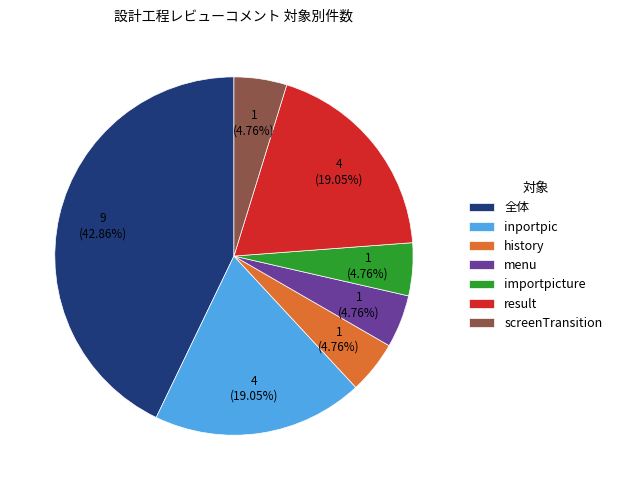

How many slices are in this pie chart?

7